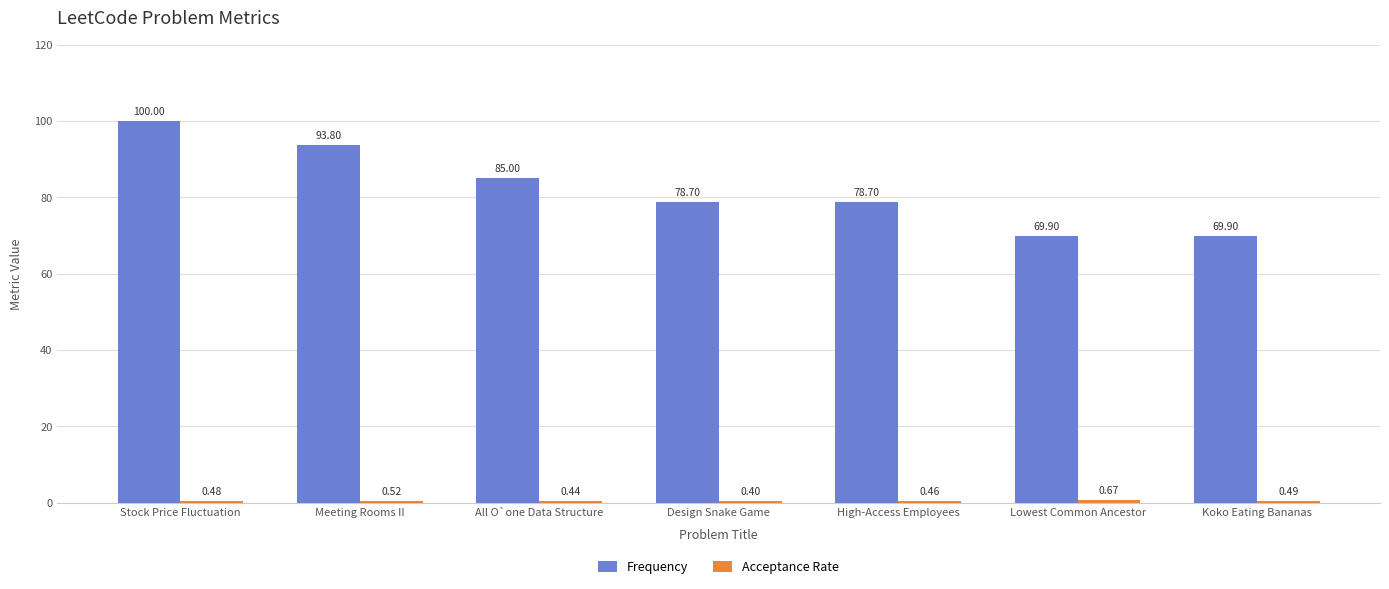

Which series has the largest range (max minus min)?

Frequency